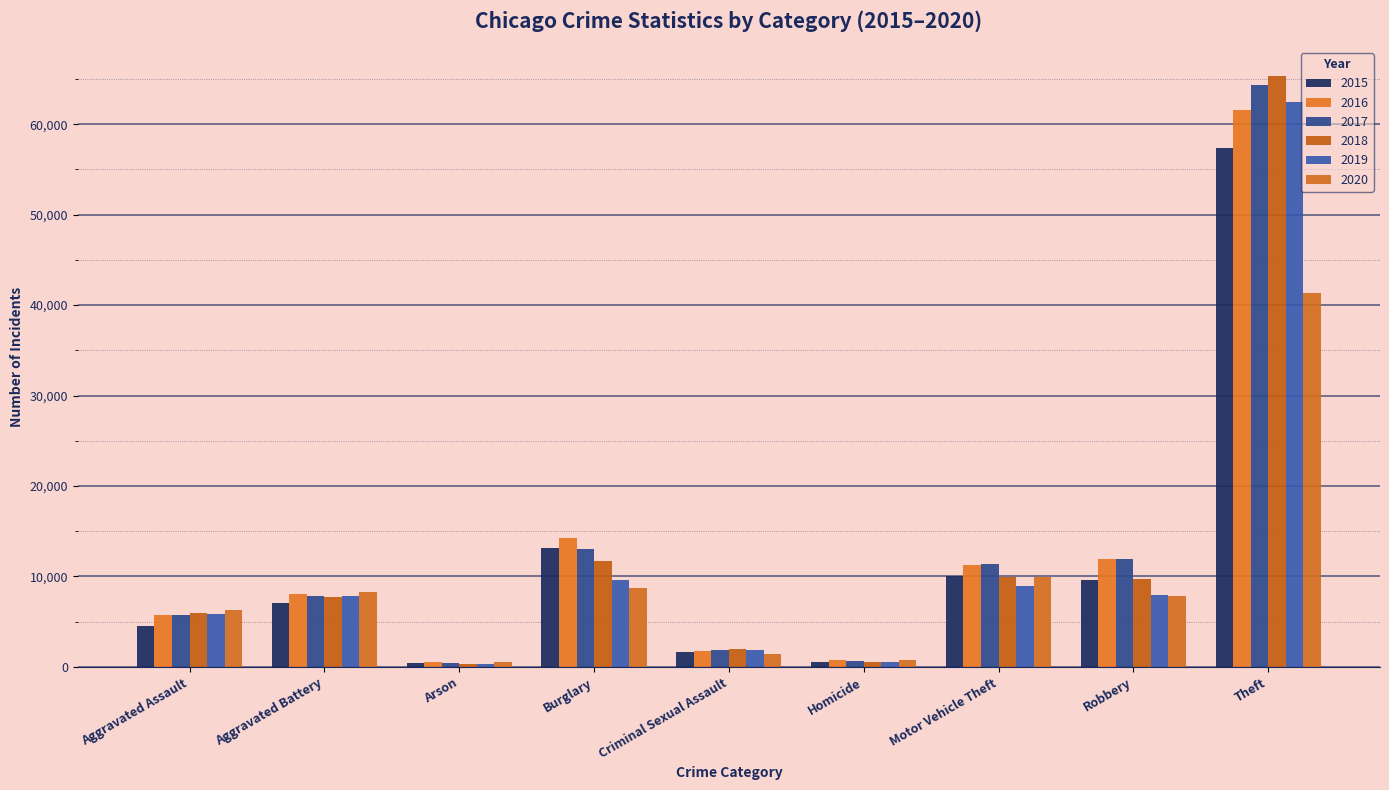

How many values in the 2019 series are below 7857?

4